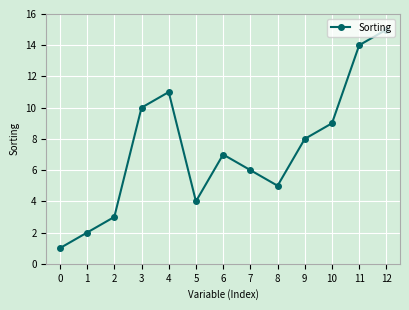

Between 5 and 11, which is larger?

11